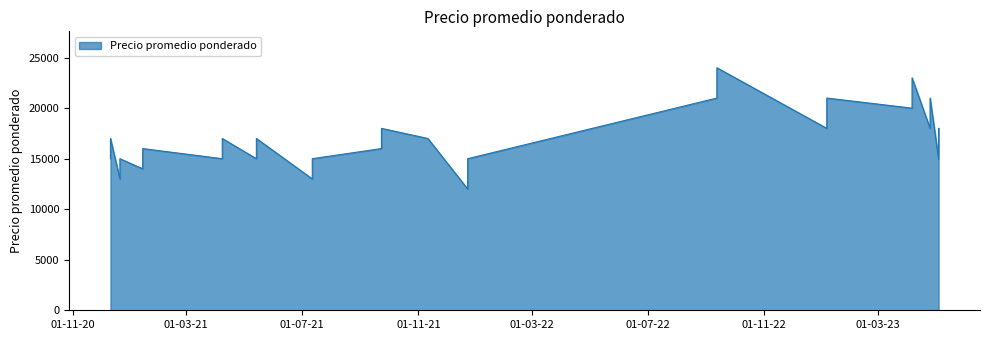

How many lines are shown in the chart?

1